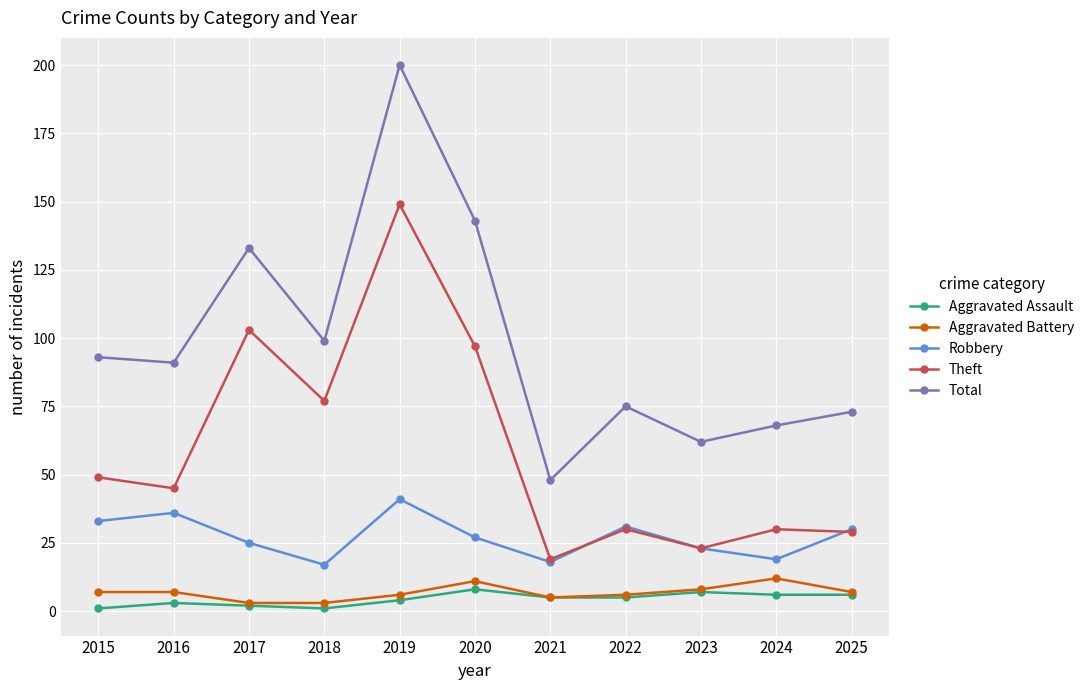

What is the highest value of the Aggravated Assault series?

8